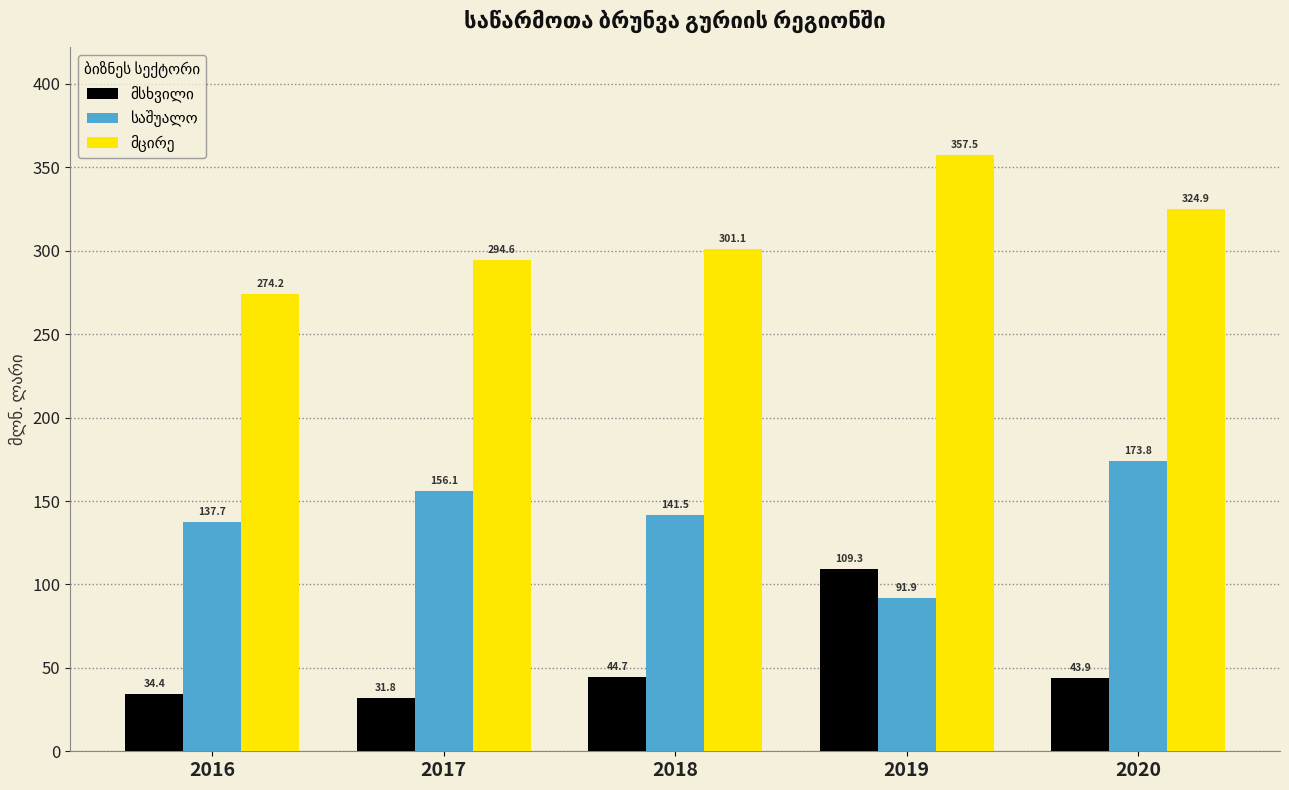

At which category is the sum across all series the highest?

2019